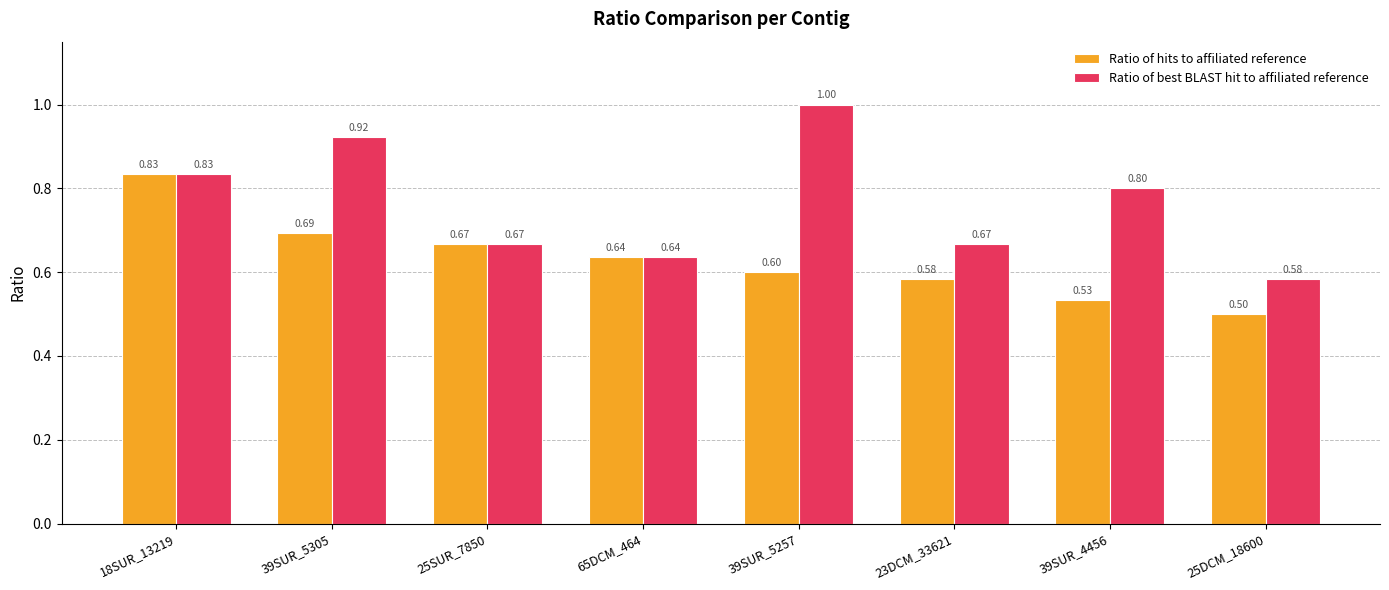

What is the lowest value of the Ratio of hits to affiliated reference series?

0.5